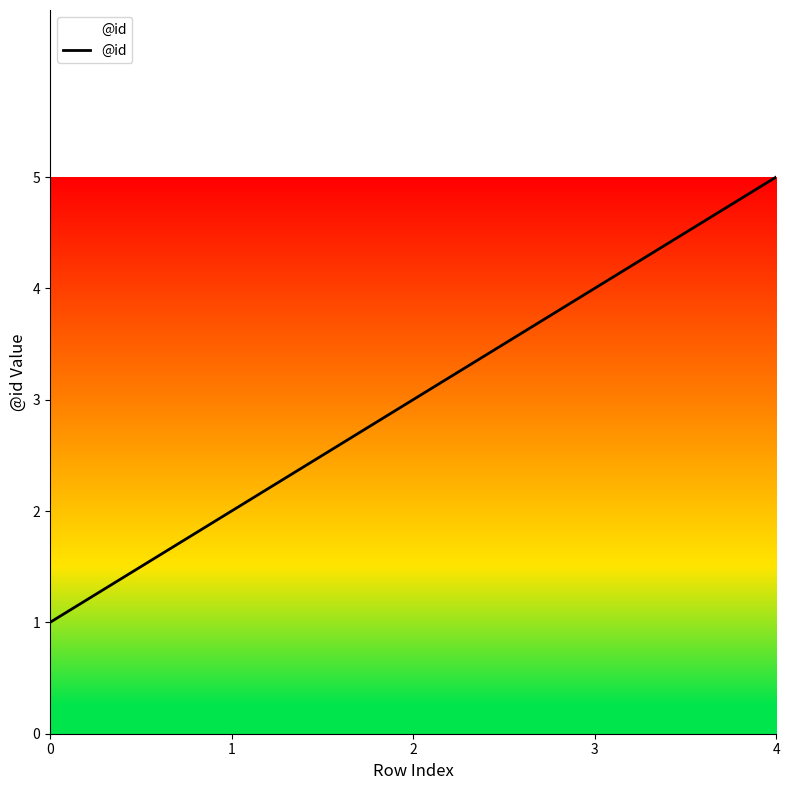

Reading right to left, what are all the values shown in this chart?

5	4	3	2	1